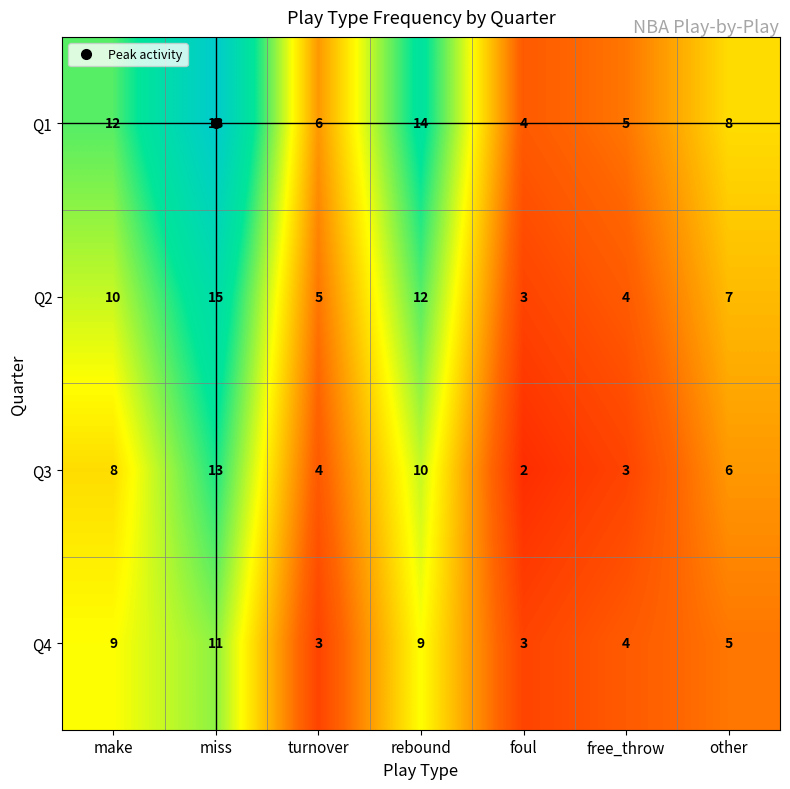

Which series has the widest spread of values?

Q1